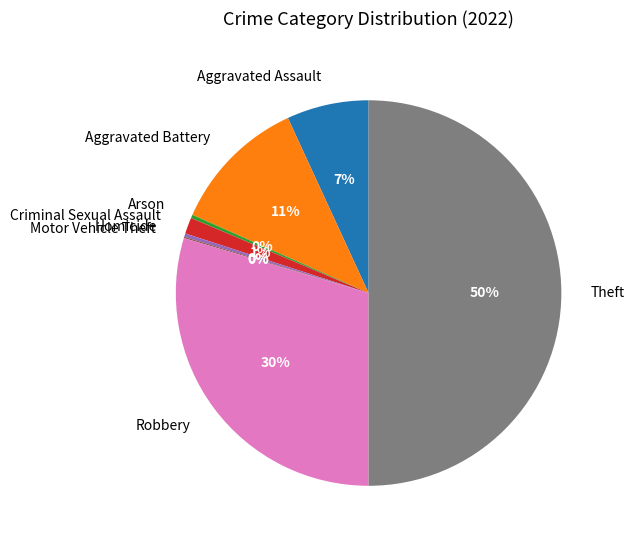

Combined, do Theft and Robbery account for over 50%?

Yes